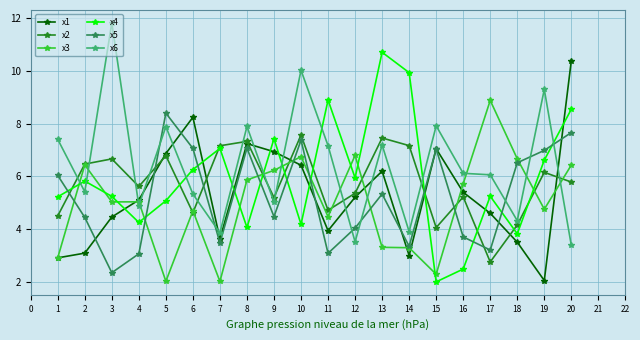

What is the maximum value shown in the chart?

11.8